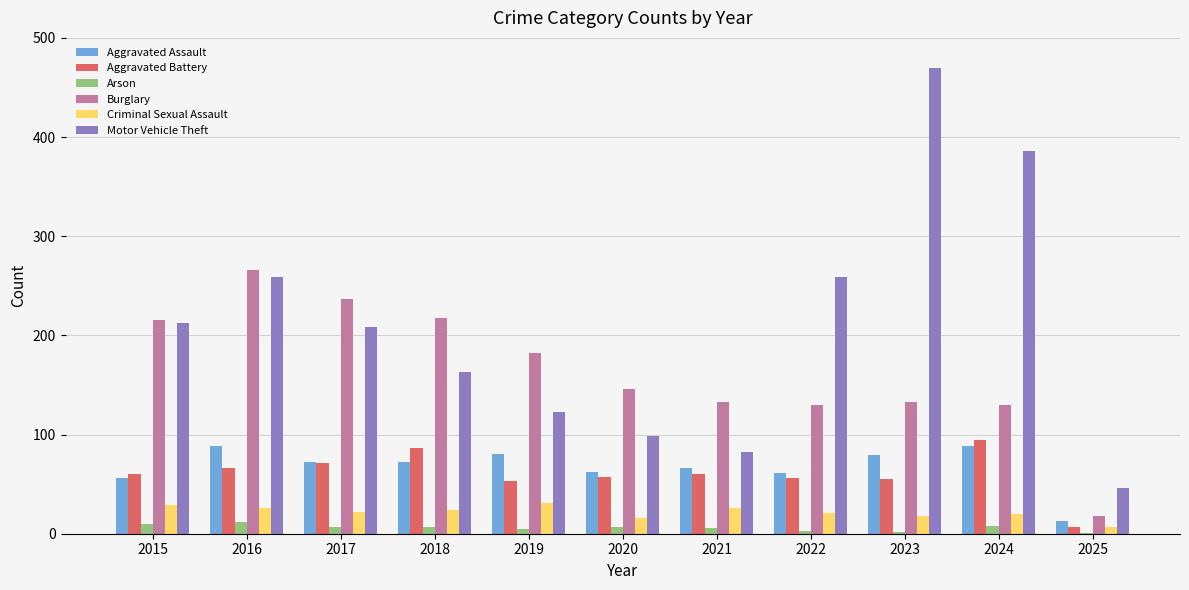

How many categories are shown in the chart?

11